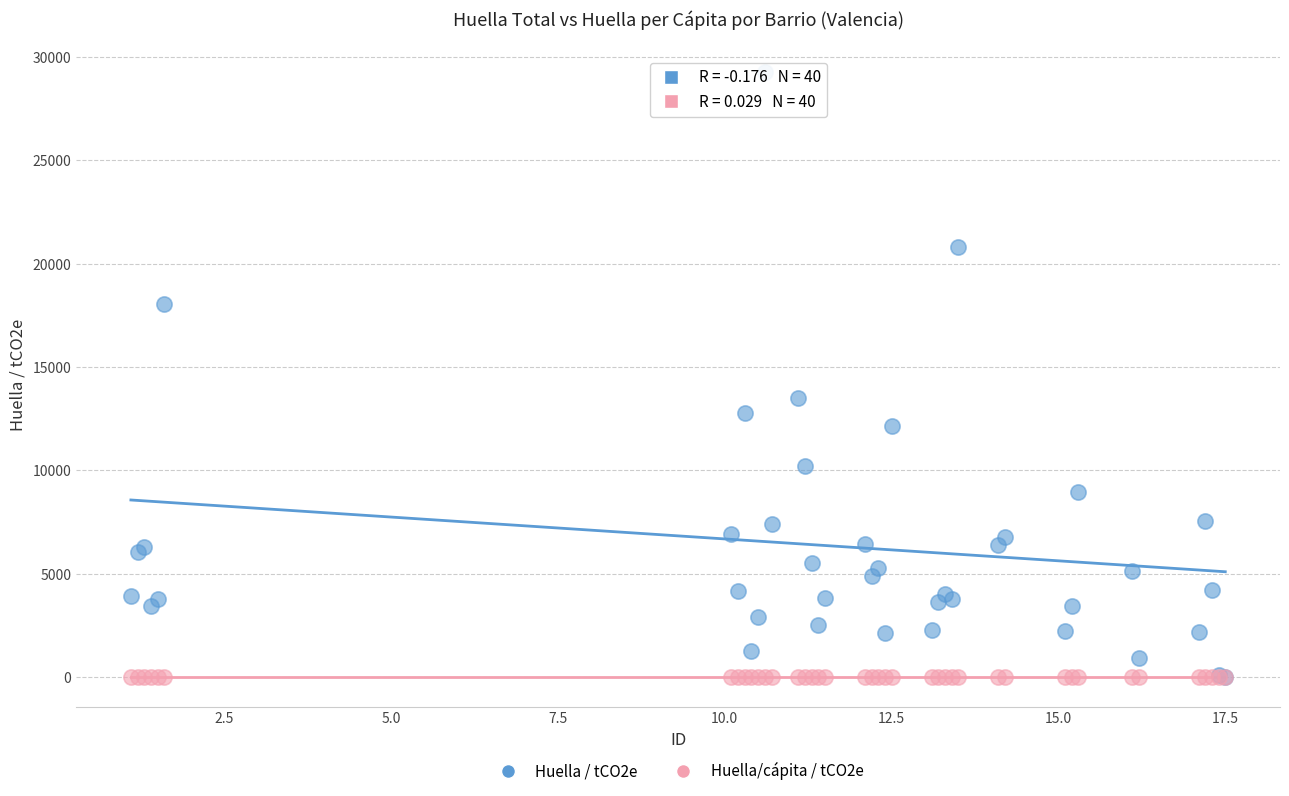

What are all the series names shown in the legend?

Huella / tCO2e, Huella/cápita / tCO2e